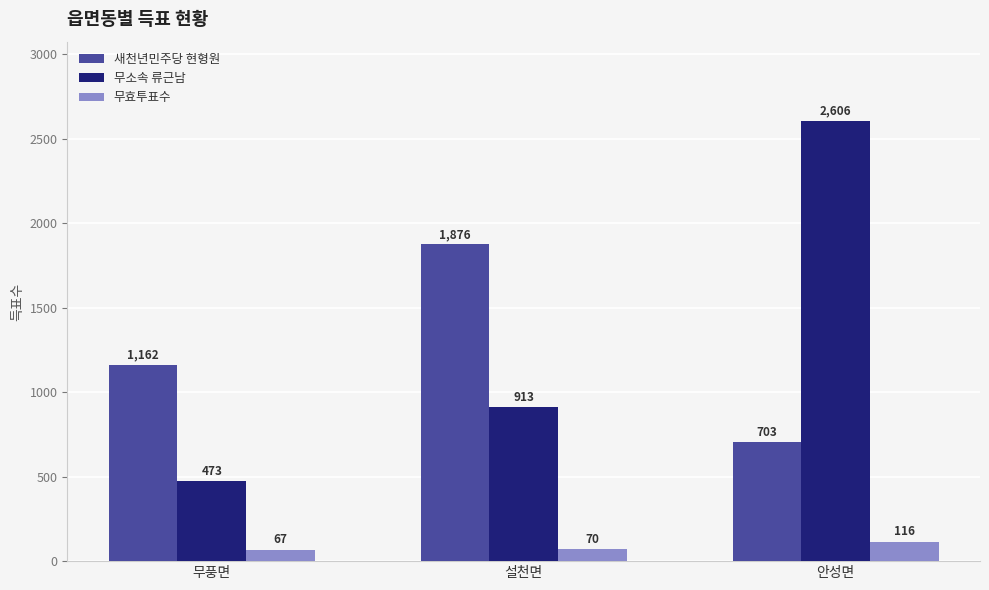

List the series in order of their peak value, lowest first.

무효투표수, 새천년민주당 현형원, 무소속 류근남